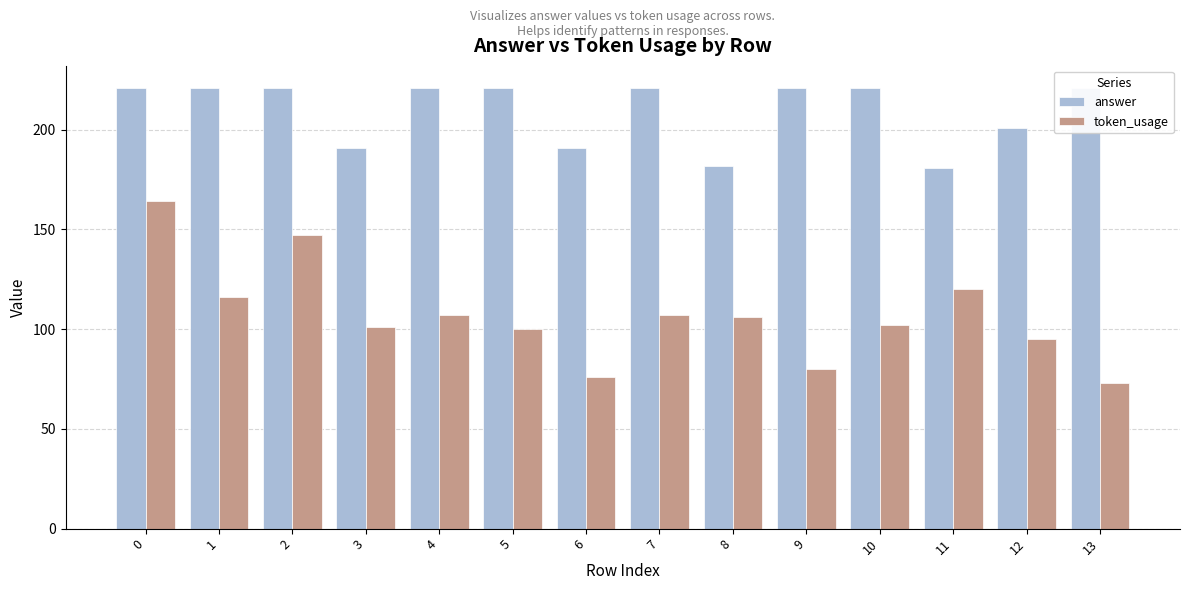

True or false: answer has a value of 191 at 6.

True